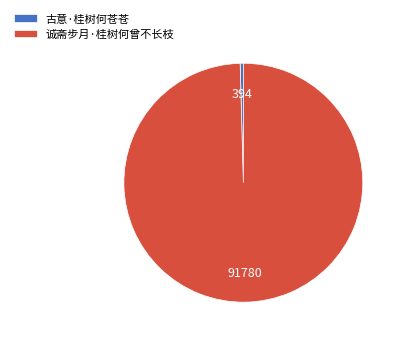

Which slice is the smallest?

古意·桂树何苍苍